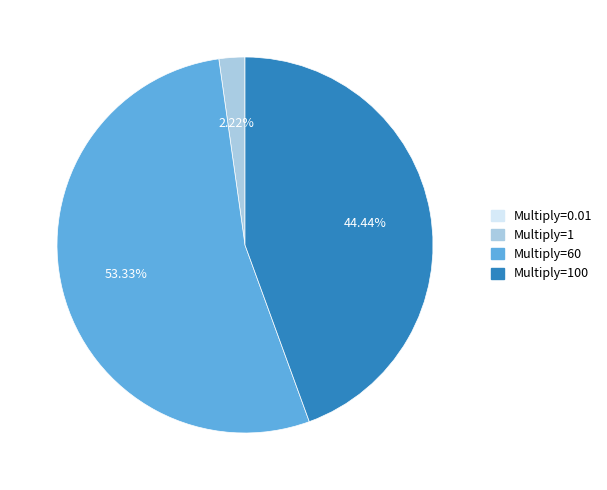

Is there any slice that represents more than half of the pie?

Yes